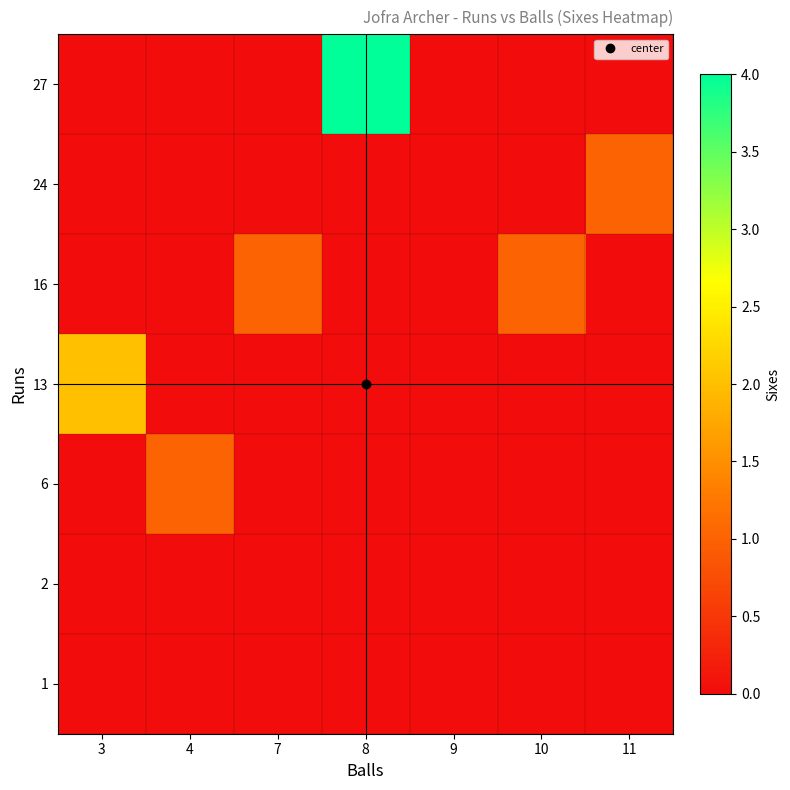

What is the total value across all series at 11?

1